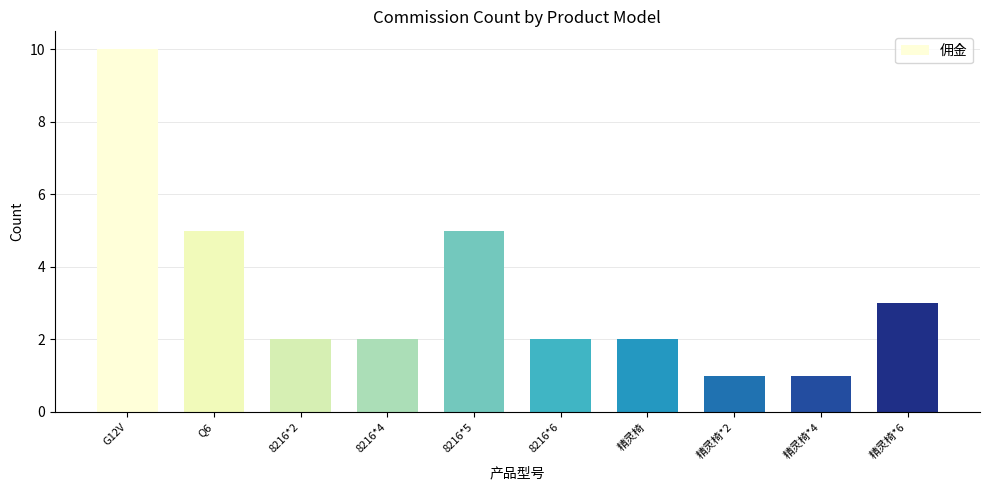

What is the smallest value displayed?

1